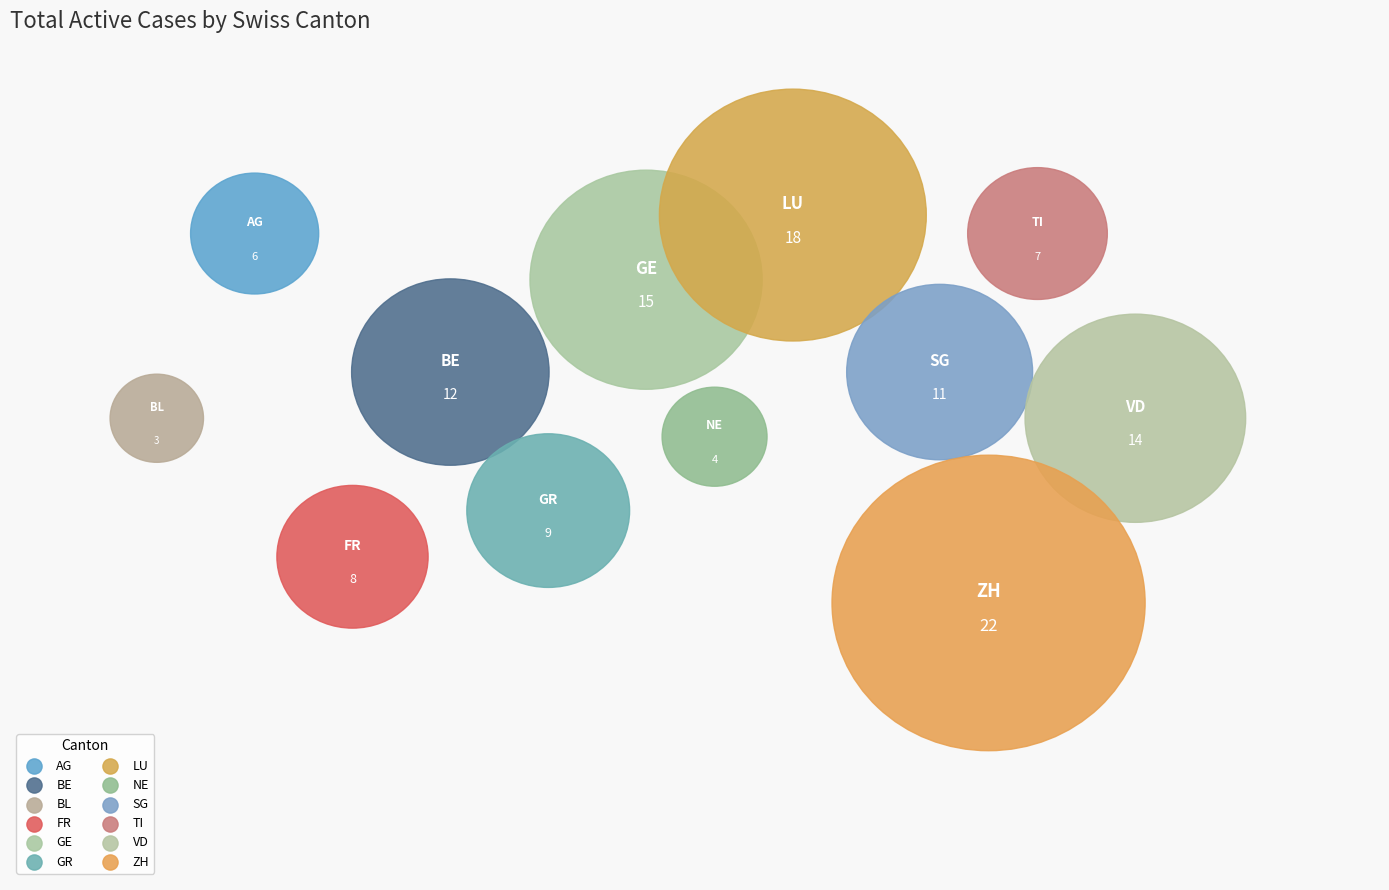

Approximately how many times larger is the value at SG compared to GE?

0.7